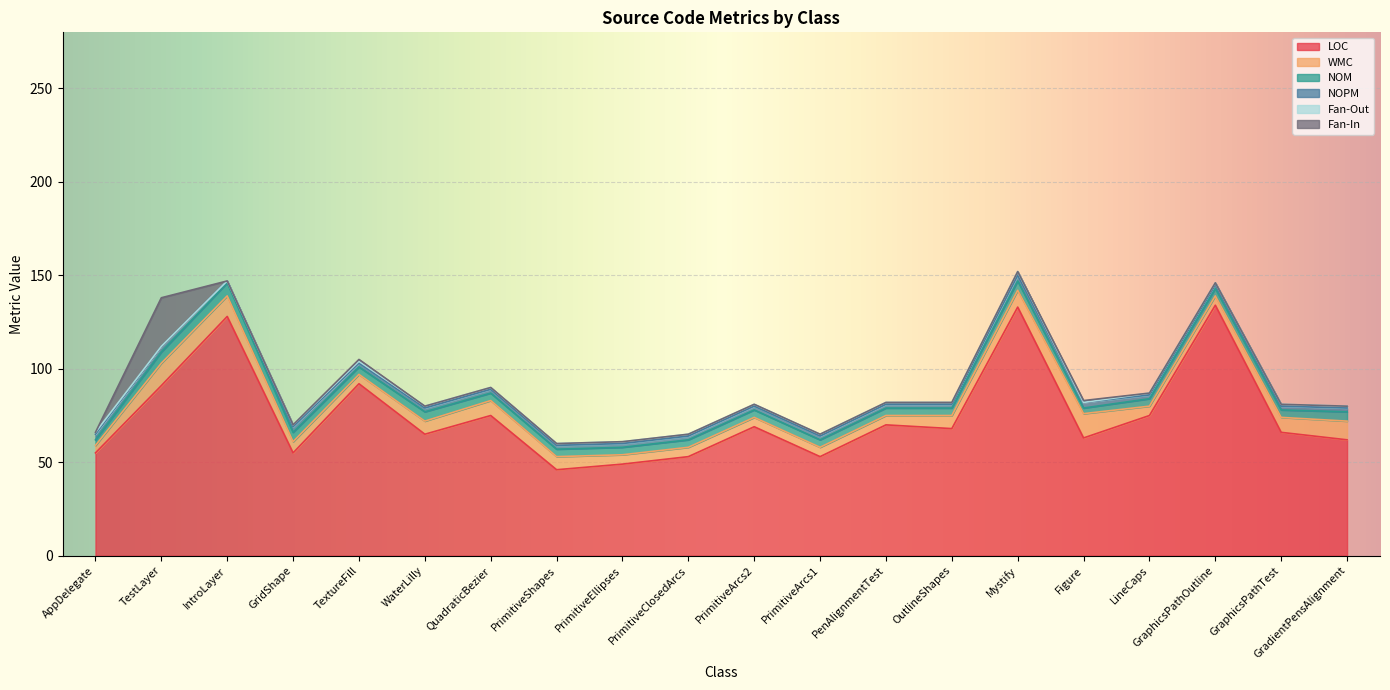

True or false: Fan-In has a value of 1 at TextureFill.

True